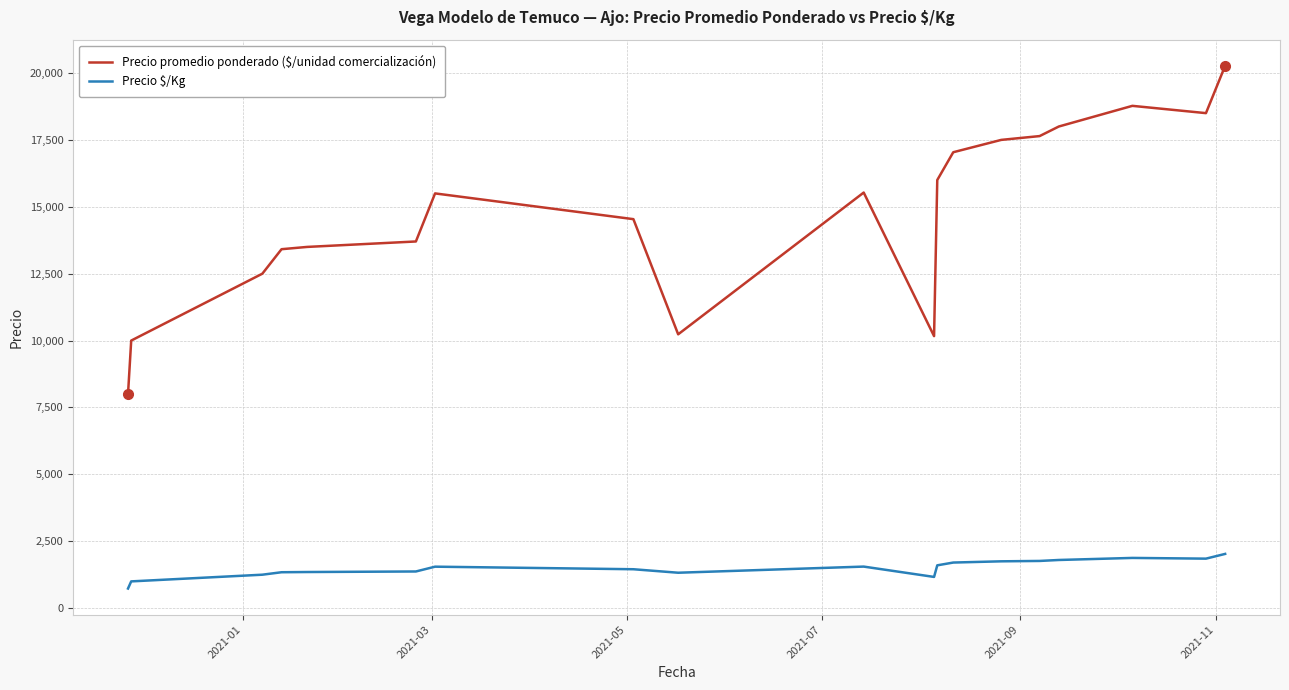

Which series has the widest spread of values?

Precio promedio ponderado ($/unidad comercialización)